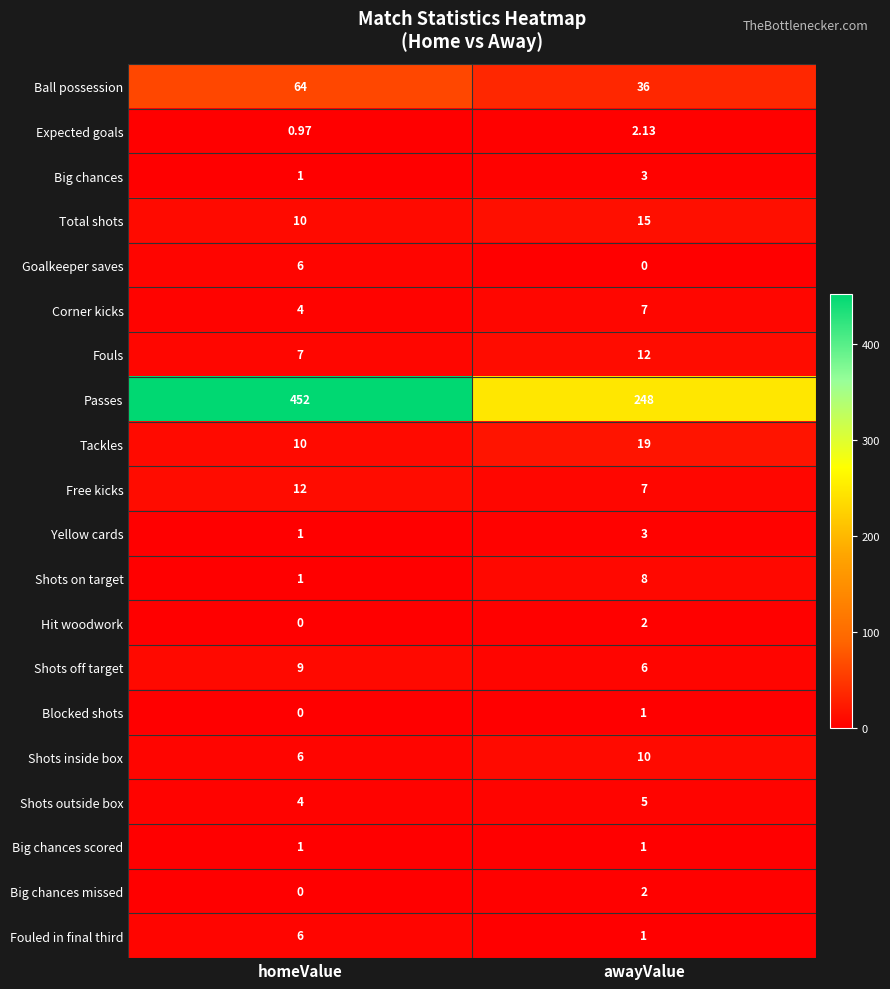

Which label corresponds to the largest value in the chart?

homeValue